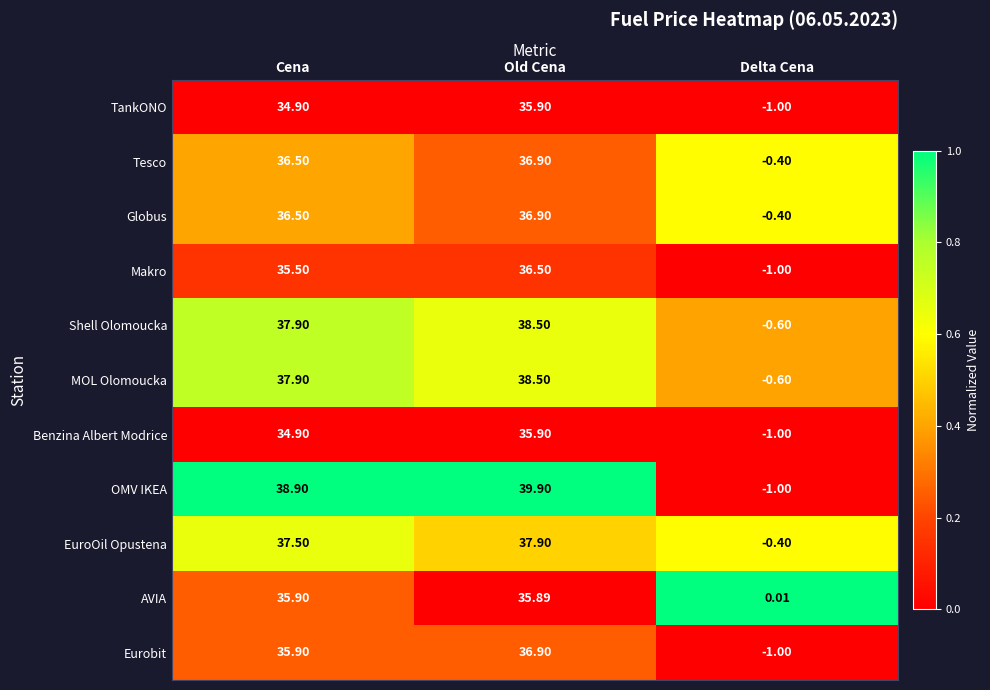

How many data points in Shell Olomoucka are above 37?

2